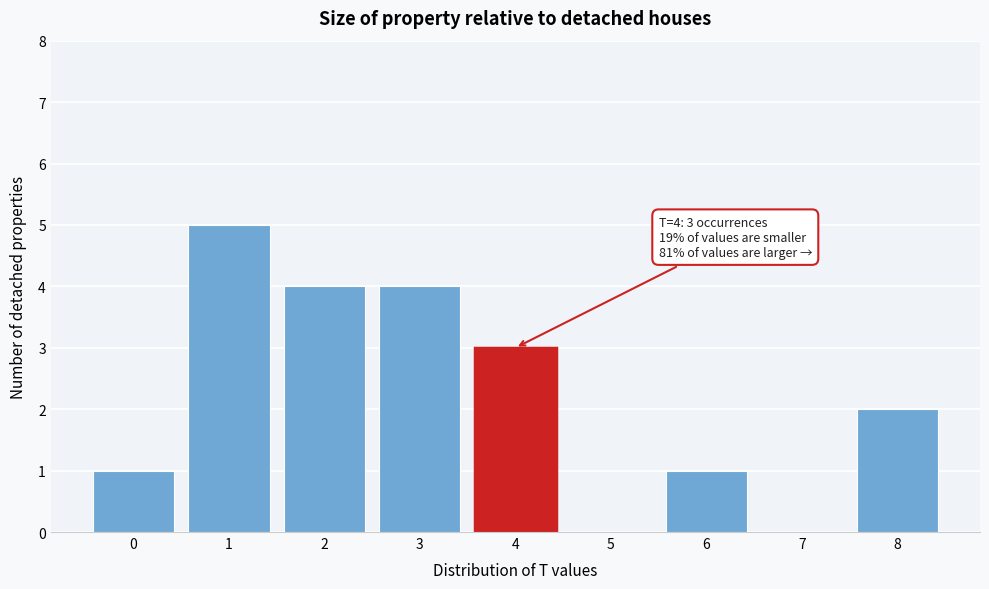

Over which range of the x-axis is the bar tallest?

0.5 to 1.5